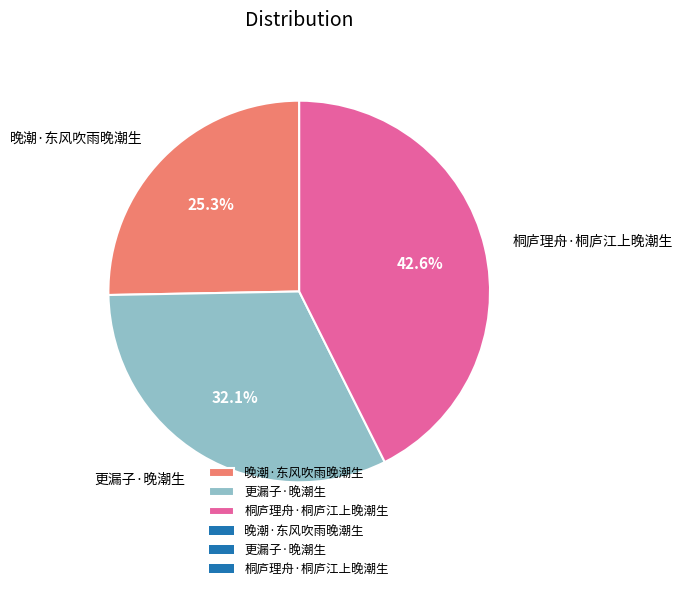

What is the ratio of the value at 更漏子·晚潮生 to the value at 桐庐理舟·桐庐江上晚潮生?

0.8